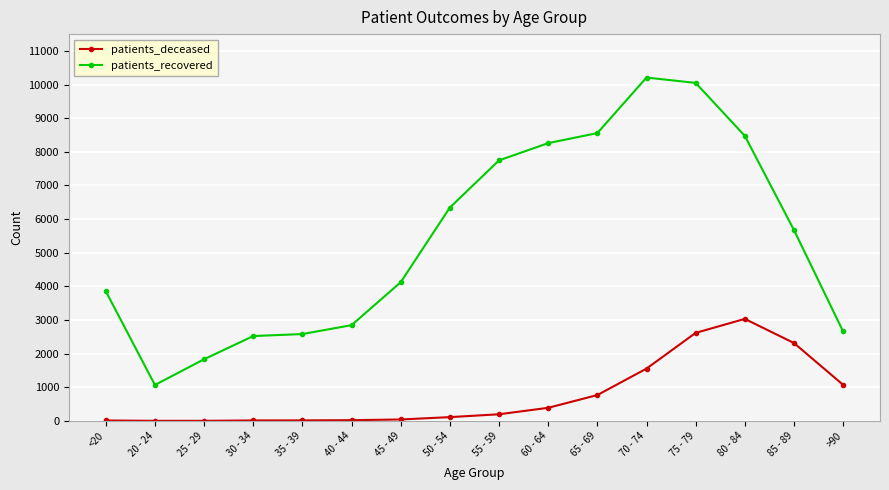

At which category does patients_recovered reach its first local valley?

20 - 24